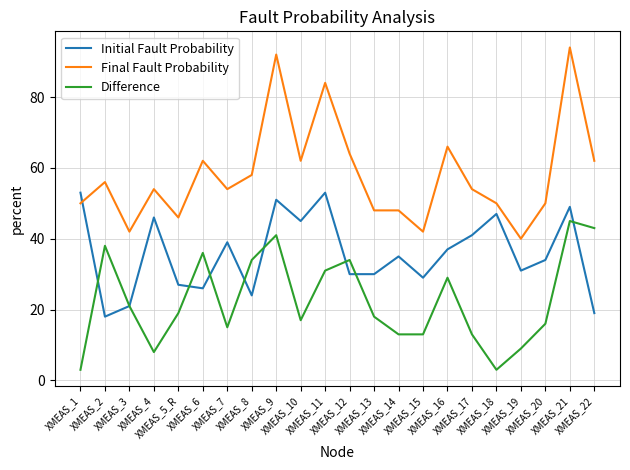

Rank the series by their average value, from highest to lowest.

Final Fault Probability, Initial Fault Probability, Difference